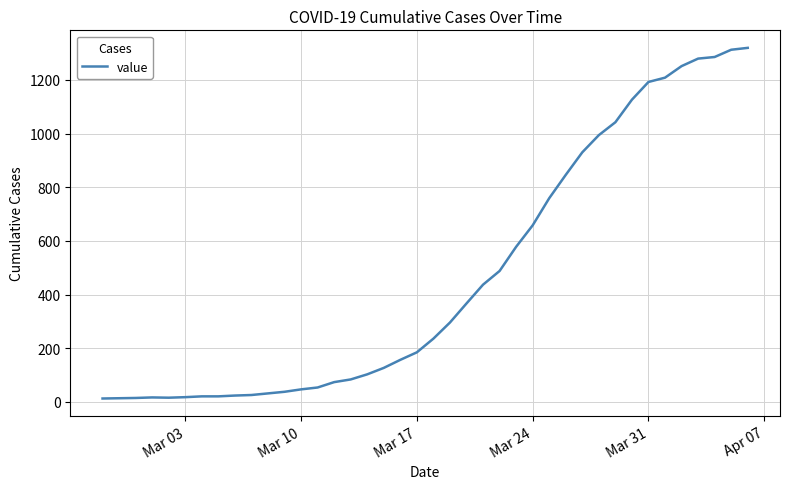

True or false: the data shows 639 at Mar 31.

False